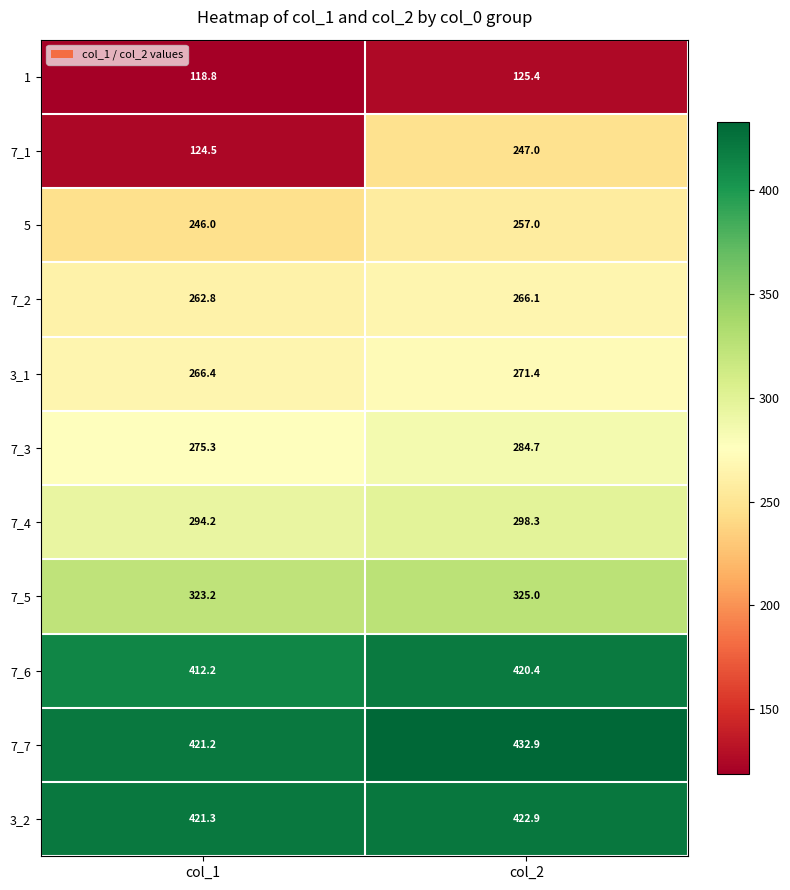

What is the difference between the 7_4 values at col_1 and col_2?

4.1